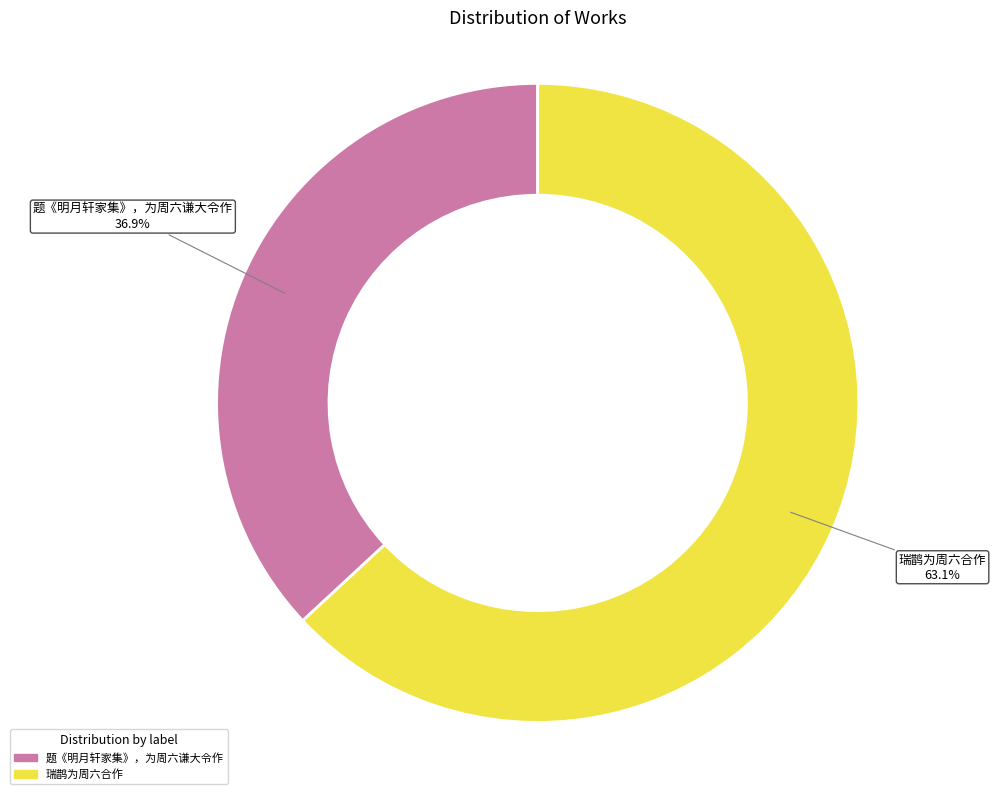

Combined, what portion of the pie is 题《明月轩家集》，为周六谦大令作 and 瑞鹊为周六合作?

100.0%